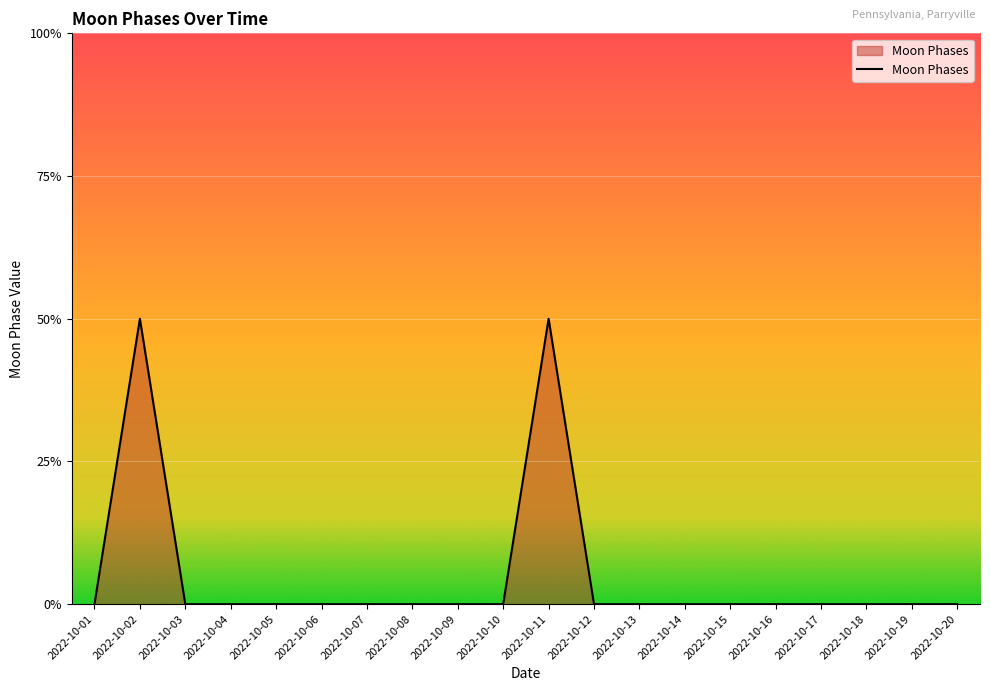

The chart shows a value of 0 at 2022-10-15. True or false?

True